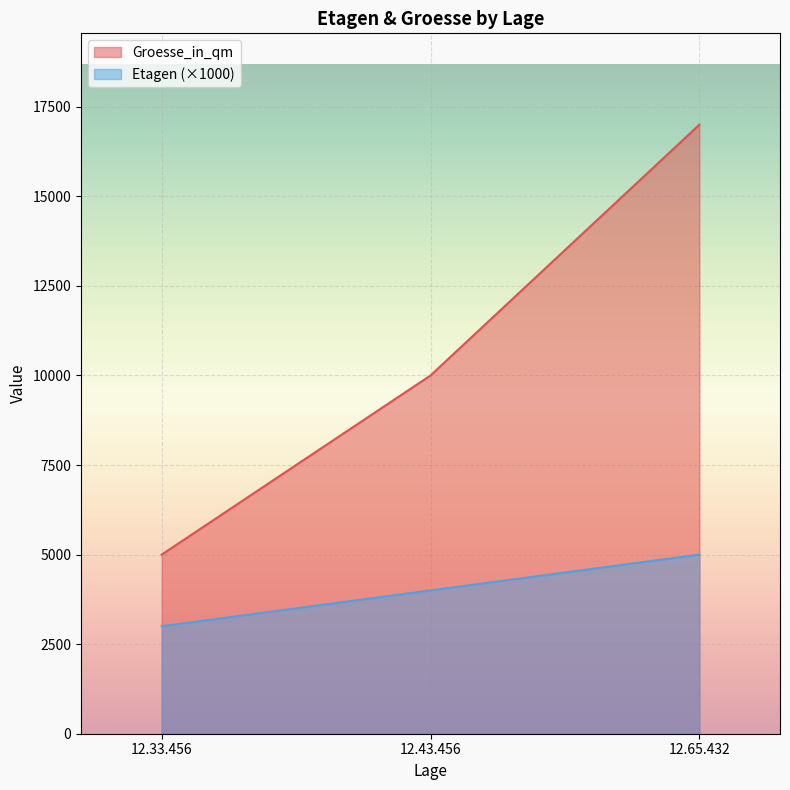

The Groesse_in_qm series shows 10000 at 12.43.456. True or false?

True